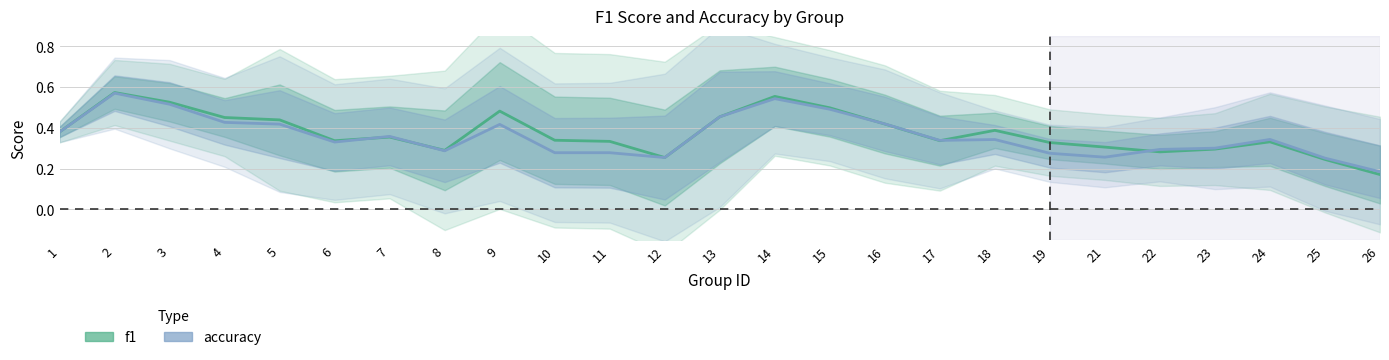

After their last crossing, which series has the higher values: accuracy or f1?

accuracy